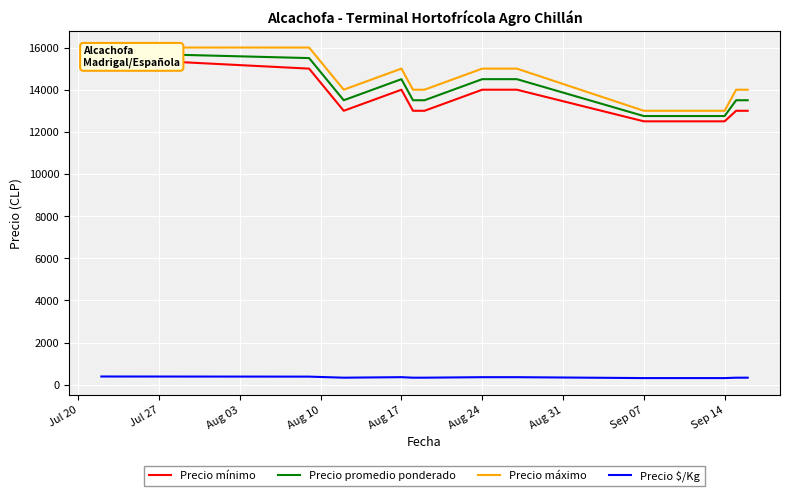

What is the maximum value for Precio $/Kg?

394